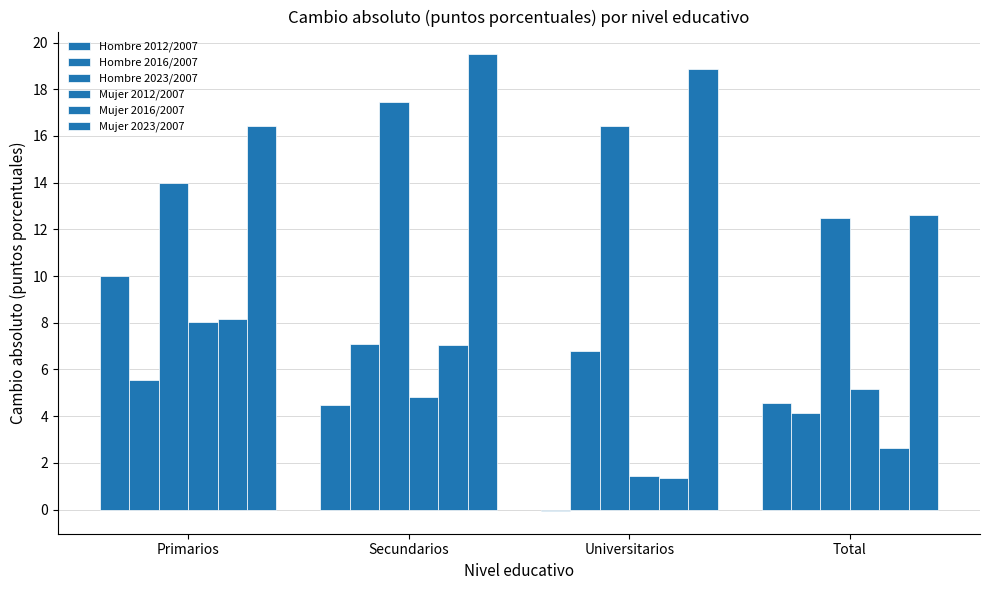

Does the chart contain stacked bars?

No